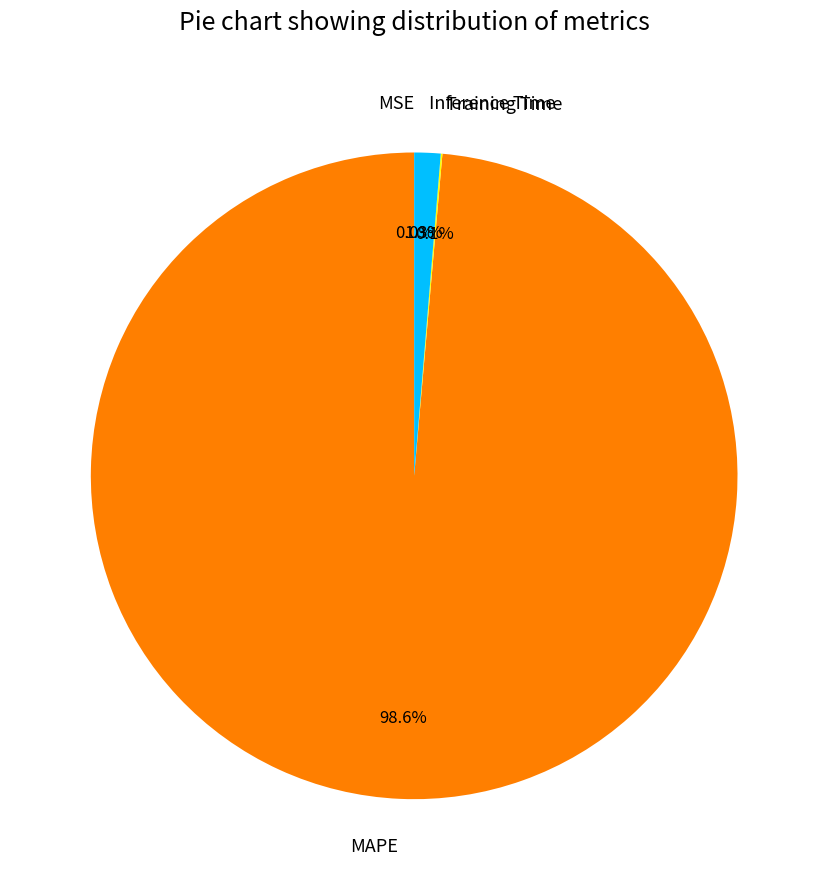

To the nearest percent, what is the difference between the largest and smallest slice percentages?

99%